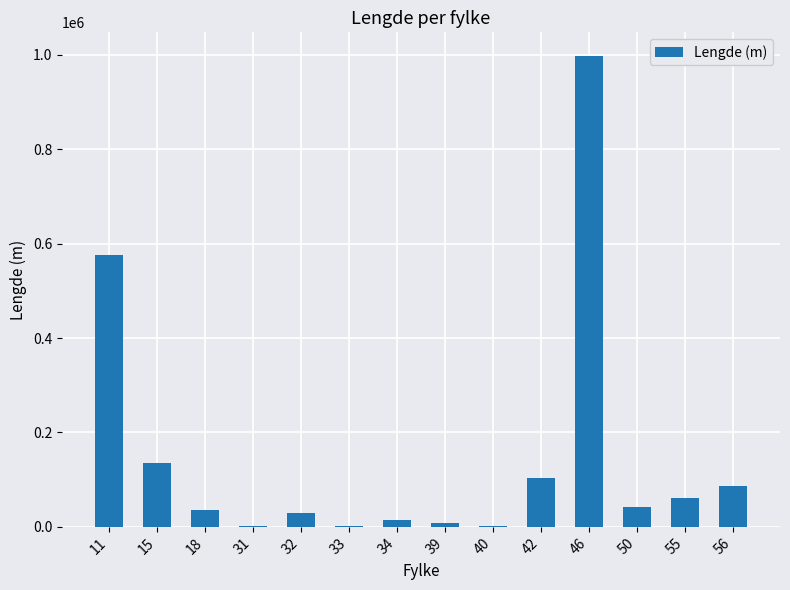

What is the greatest value displayed?

997654